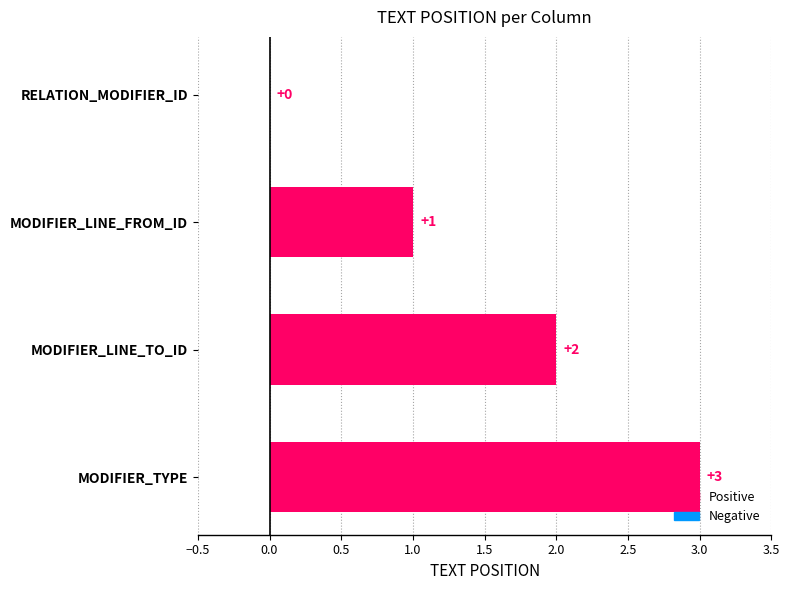

What is the sum of the values at MODIFIER_LINE_TO_ID and MODIFIER_LINE_FROM_ID?

3